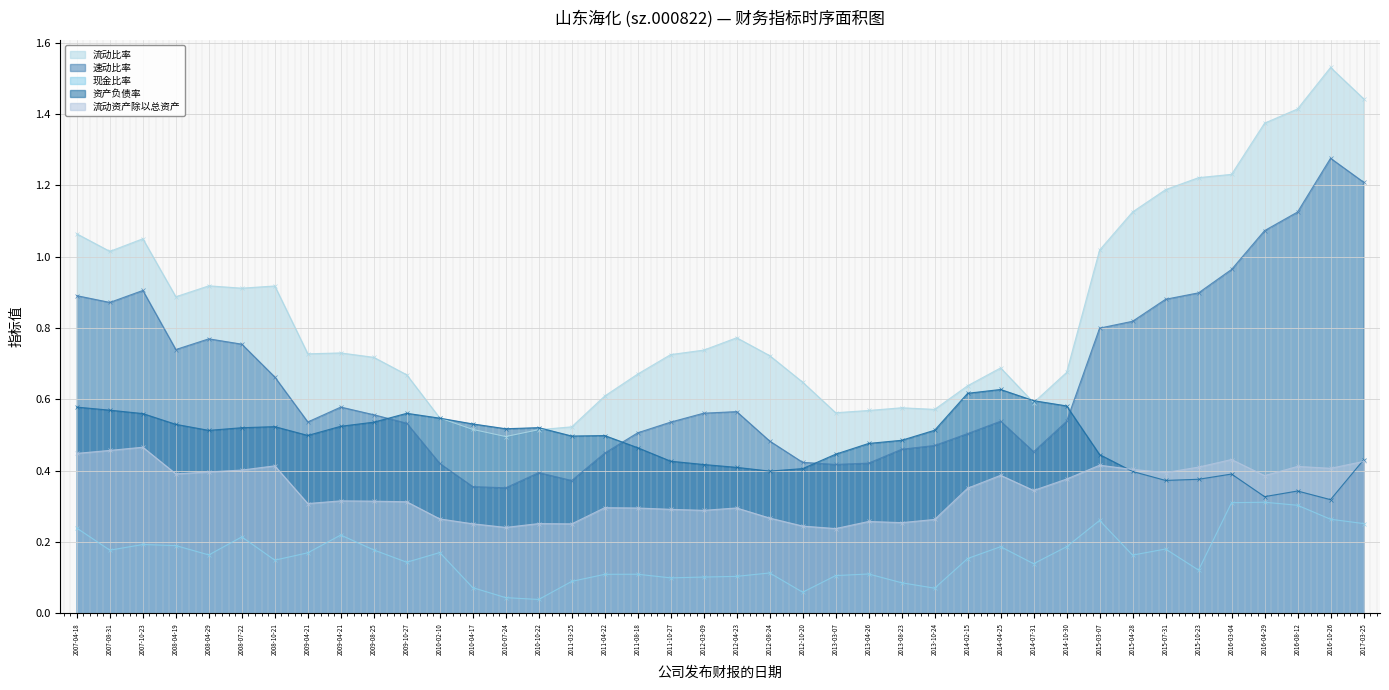

What is the value of the 速动比率 point at the 25th from the left?

0.4